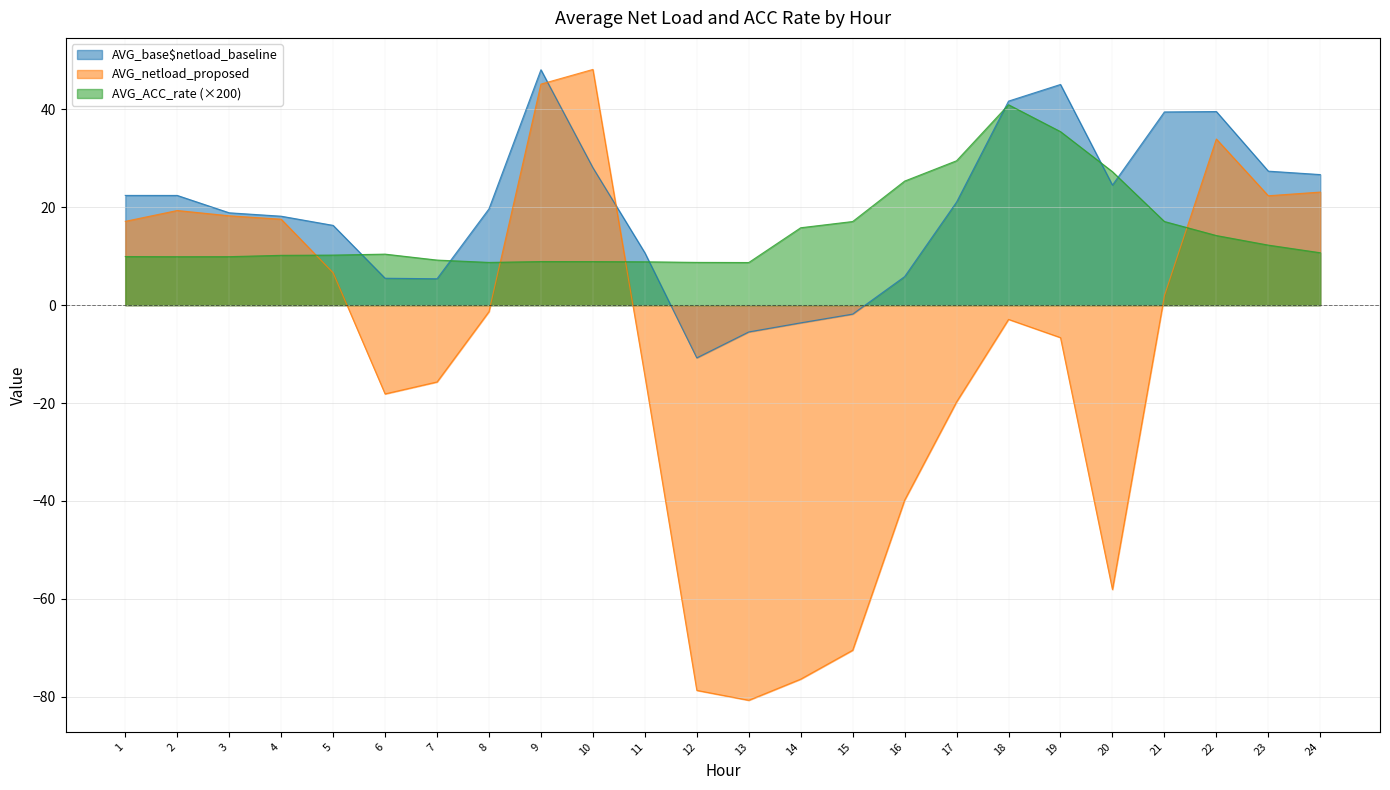

How many lines are shown in the chart?

3